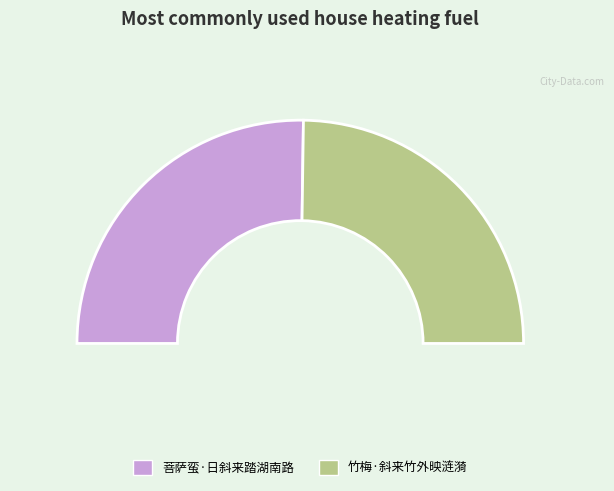

Do 菩萨蛮·日斜来踏湖南路 and 竹梅·斜来竹外映涟漪 together represent more than half of the pie?

Yes